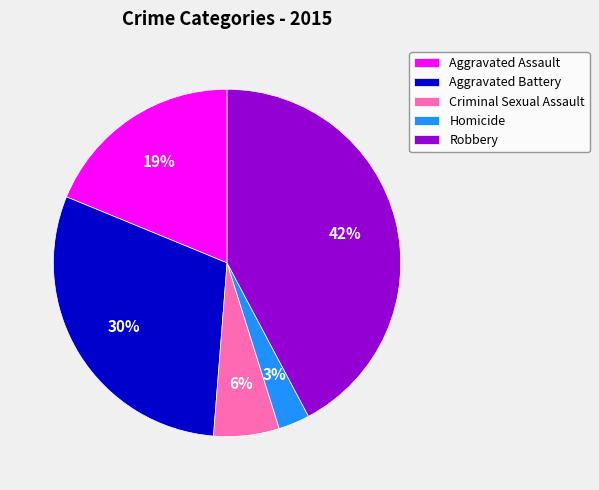

Rank the categories by value from highest to lowest.

Robbery, Aggravated Battery, Aggravated Assault, Criminal Sexual Assault, Homicide